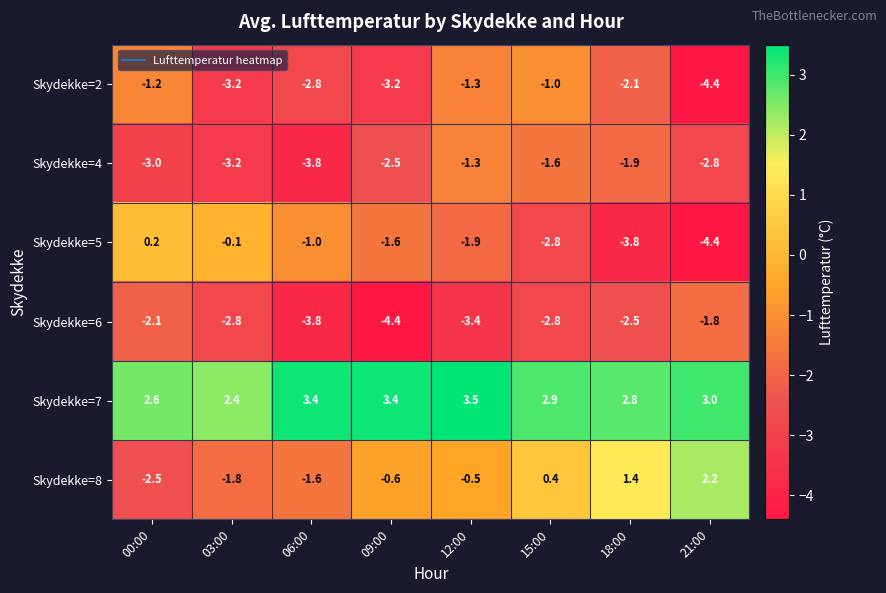

Which series has the largest total across all categories?

Skydekke=7